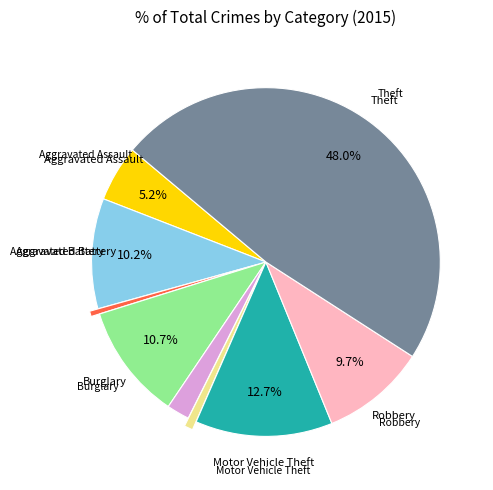

Does any single category account for the majority?

No